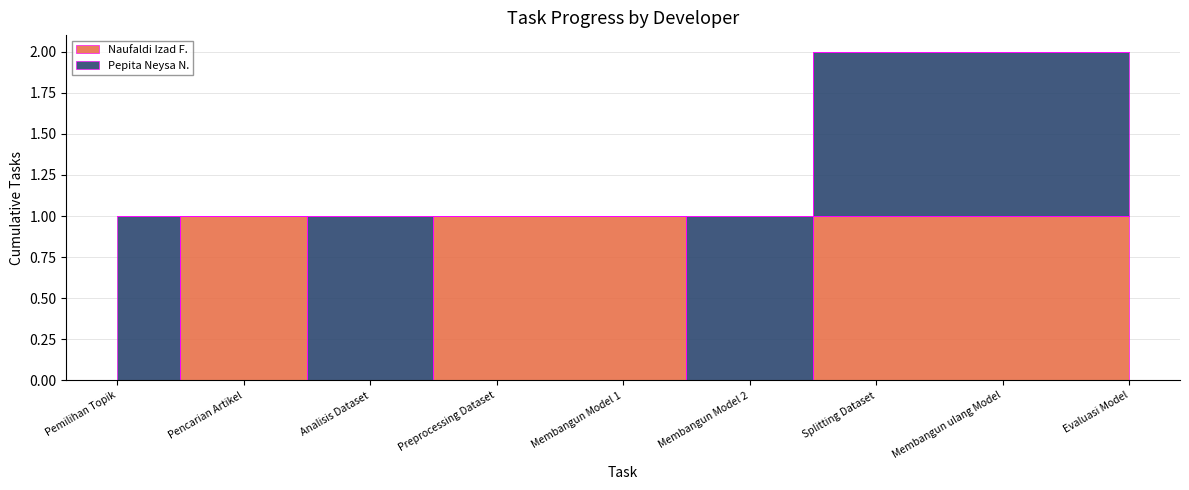

List the labels in order of value, smallest first.

Pemilihan Topik, Analisis Dataset, Membangun Model 2, Pencarian Artikel, Preprocessing Dataset, Membangun Model 1, Splitting Dataset, Membangun ulang Model, Evaluasi Model